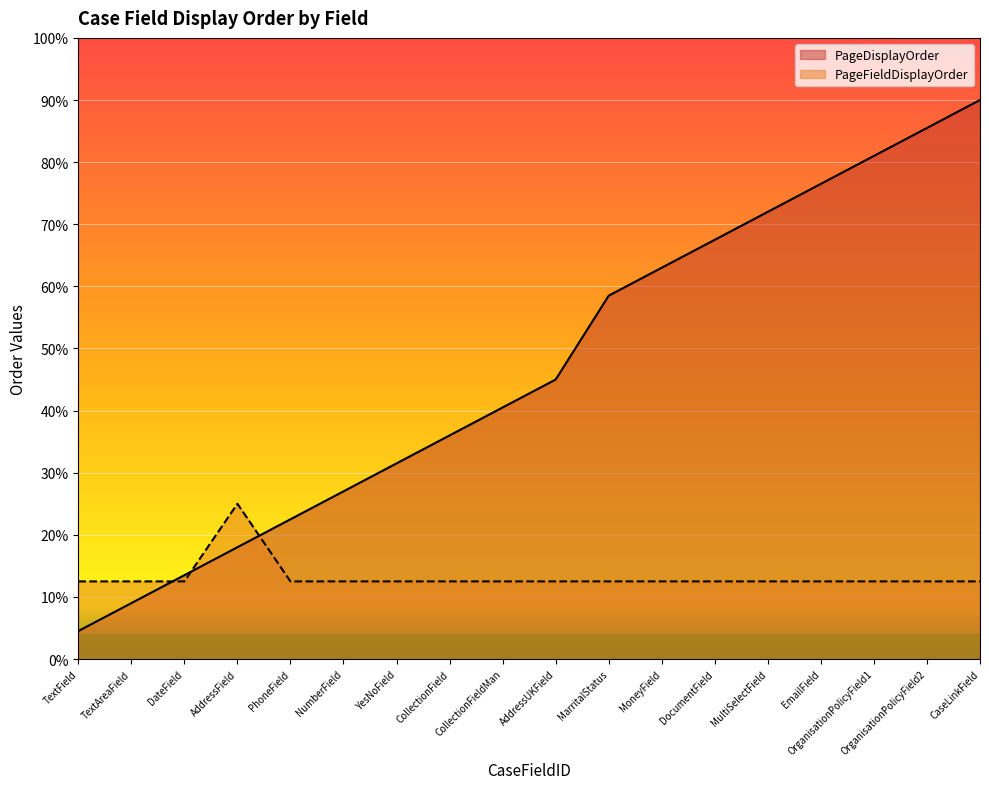

What value does the PageFieldDisplayOrder series have at DocumentField?

2.5